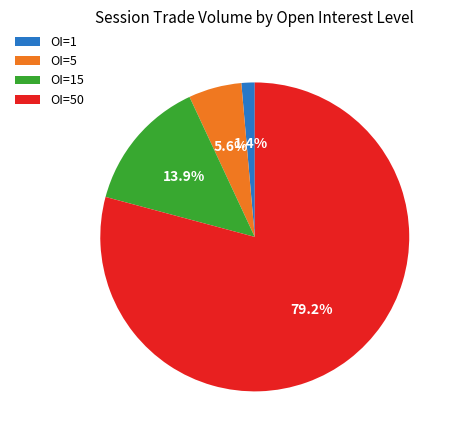

To the nearest percent, what is the difference between the largest and smallest slice percentages?

78%